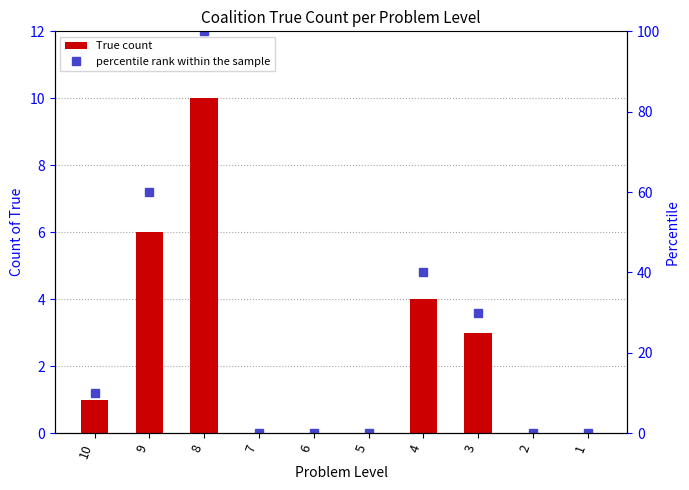

Reading left to right, extract all data points from this chart.

True count: 1	6	10	0	0	0	4	3	0	0
percentile rank within the sample: 10	60	100	0	0	0	40	30	0	0